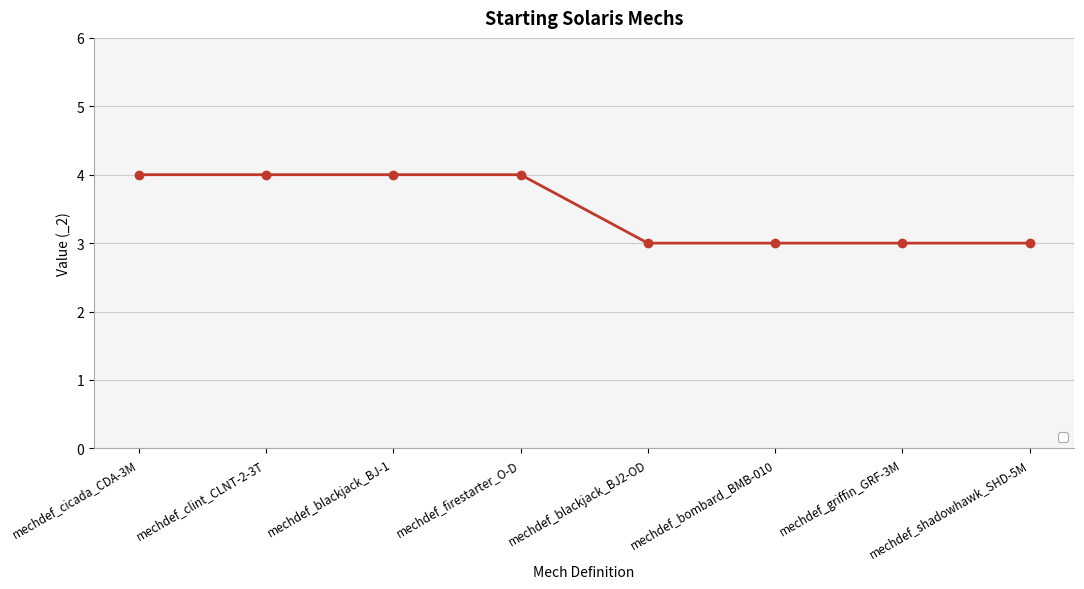

Reading left to right, extract all data points from this chart.

4	4	4	4	3	3	3	3